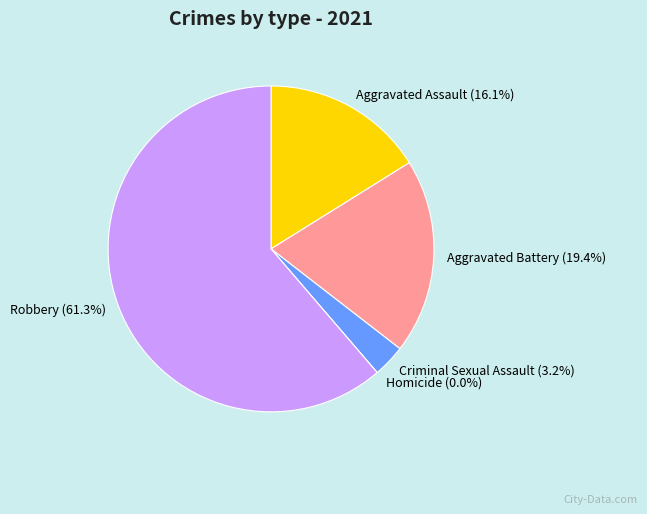

What portion of the pie excludes Aggravated Assault?

83.9%